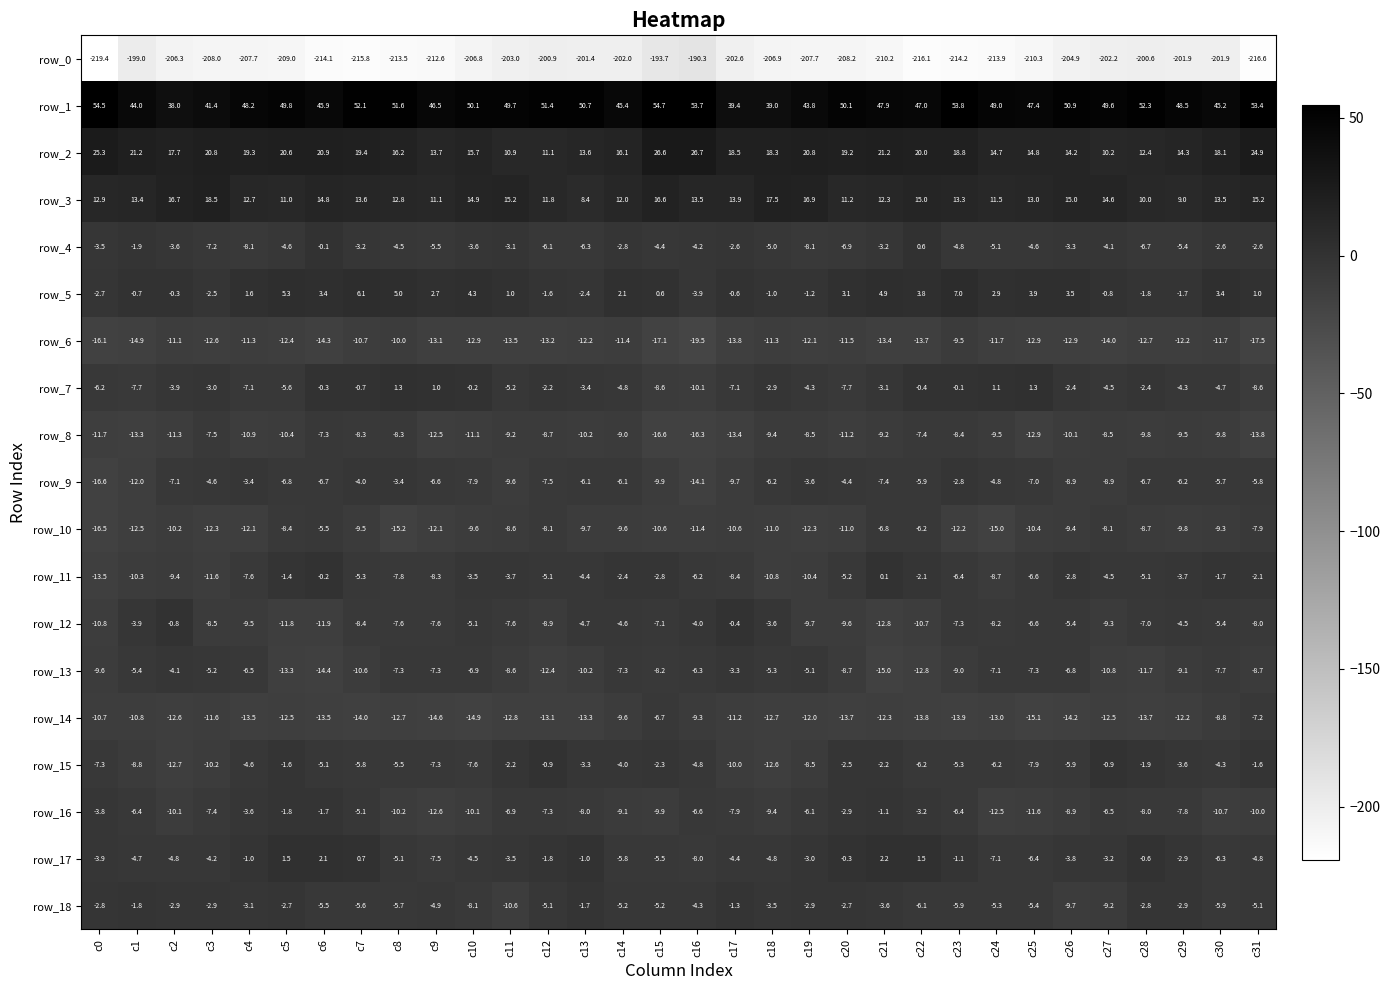

What is the maximum value shown in the chart?

54.7